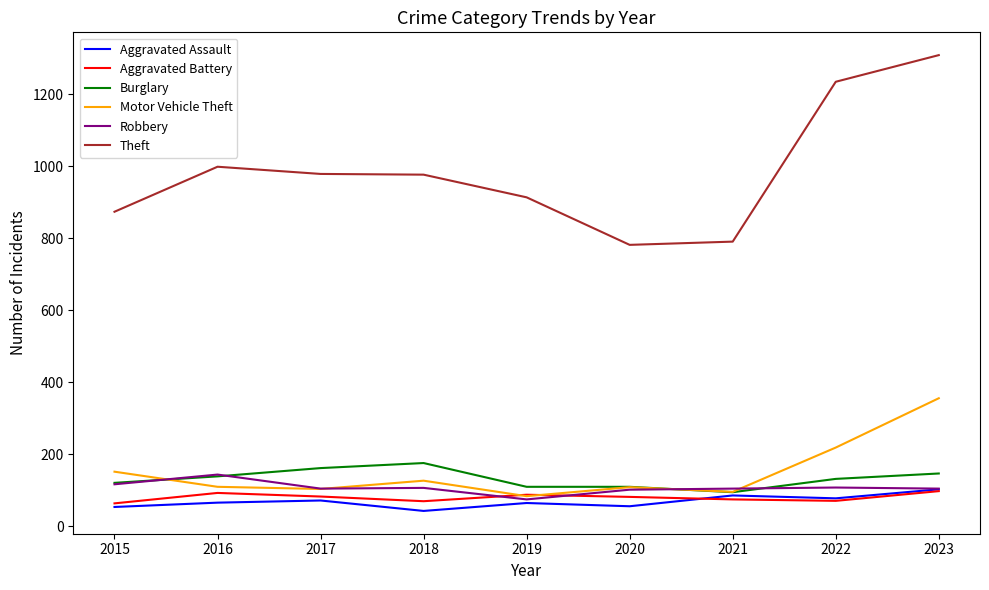

What is the spread (max minus min) of values at 2015?

820